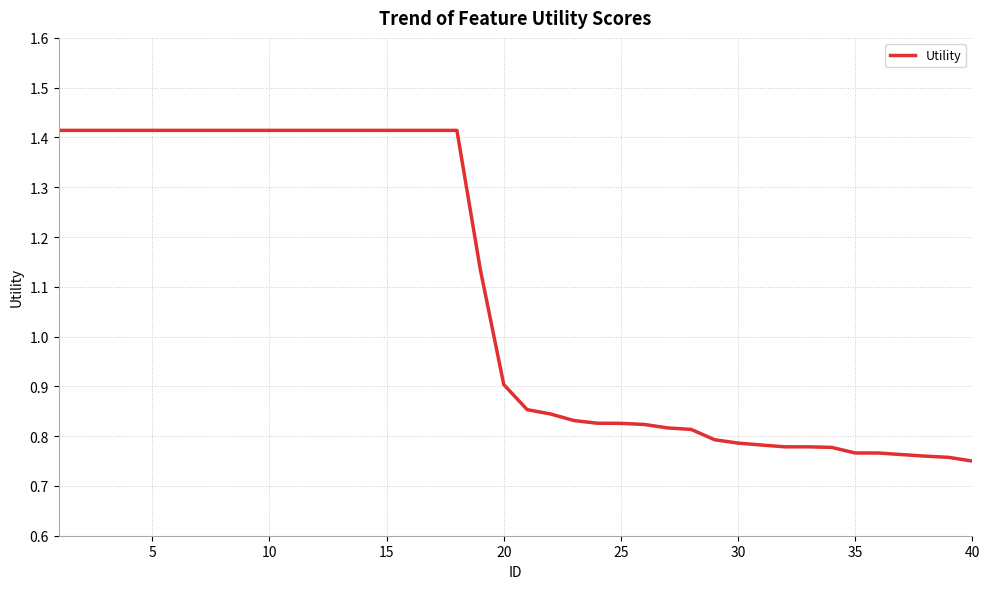

What is the minimum value shown in the chart?

0.7